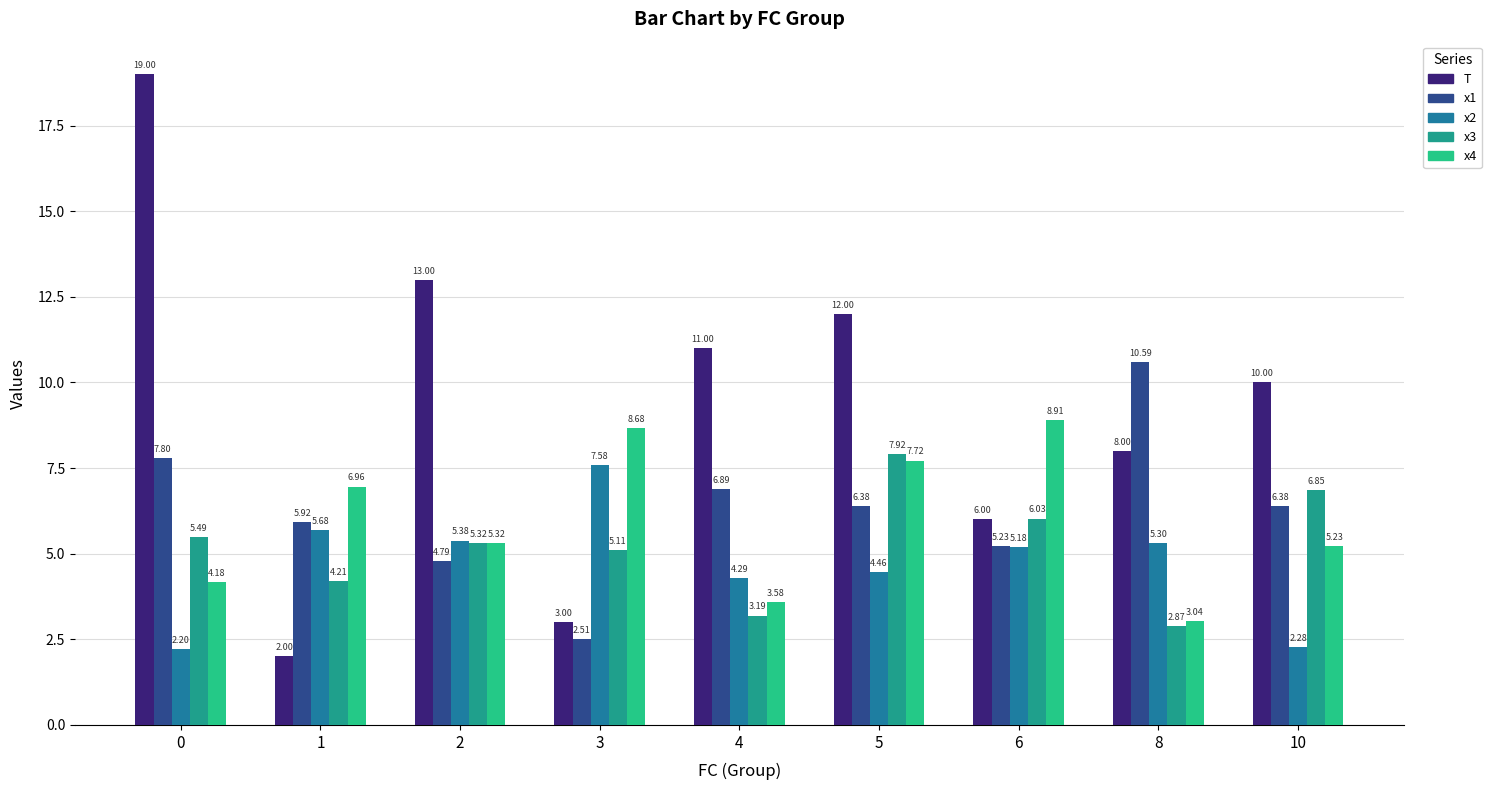

Which series has the largest range (max minus min)?

T